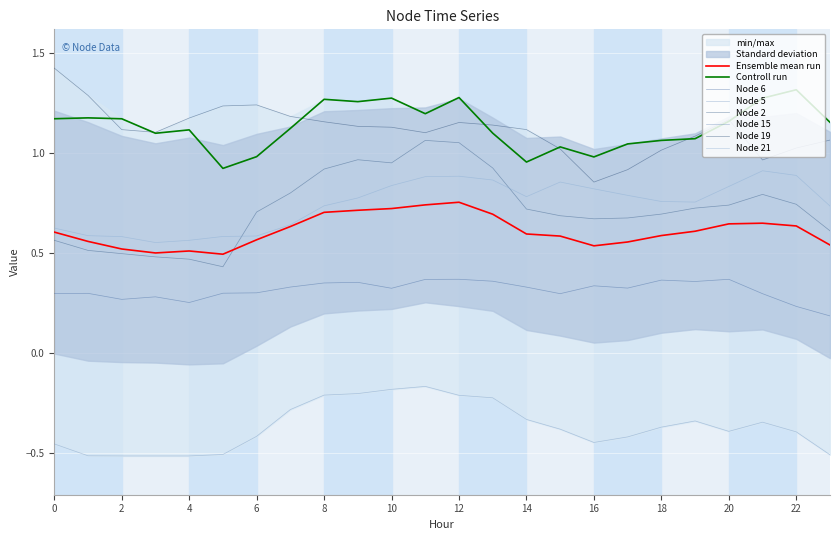

Where is Node 2 nearest to the value 0?

5